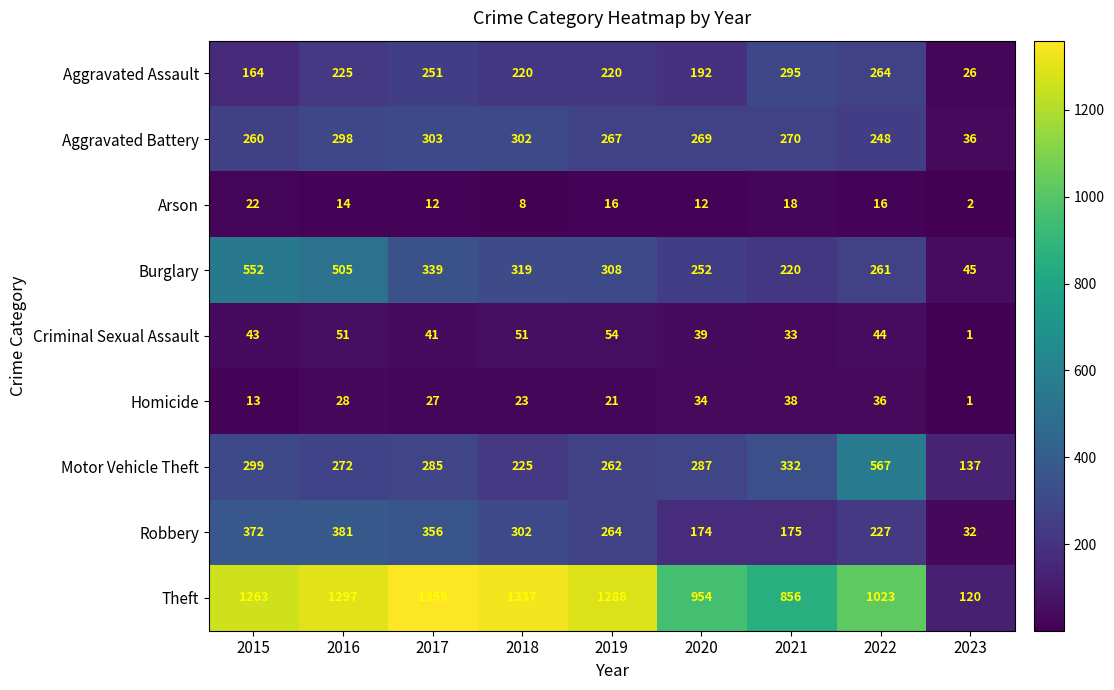

How many distinct data groups are displayed?

9